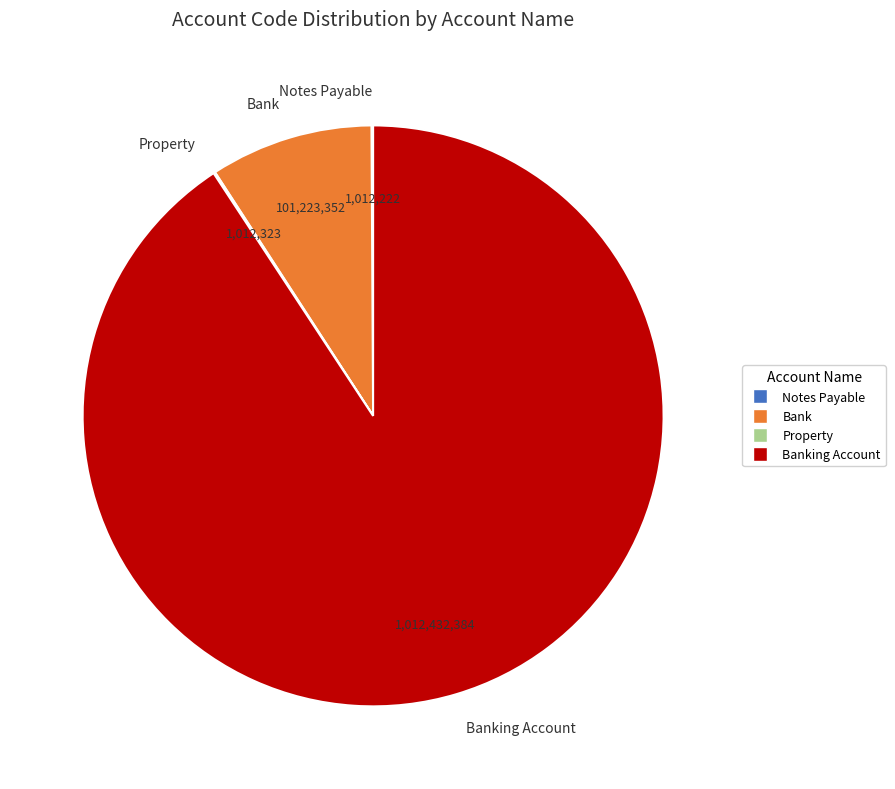

Is the sum of Bank and Banking Account greater than half?

Yes